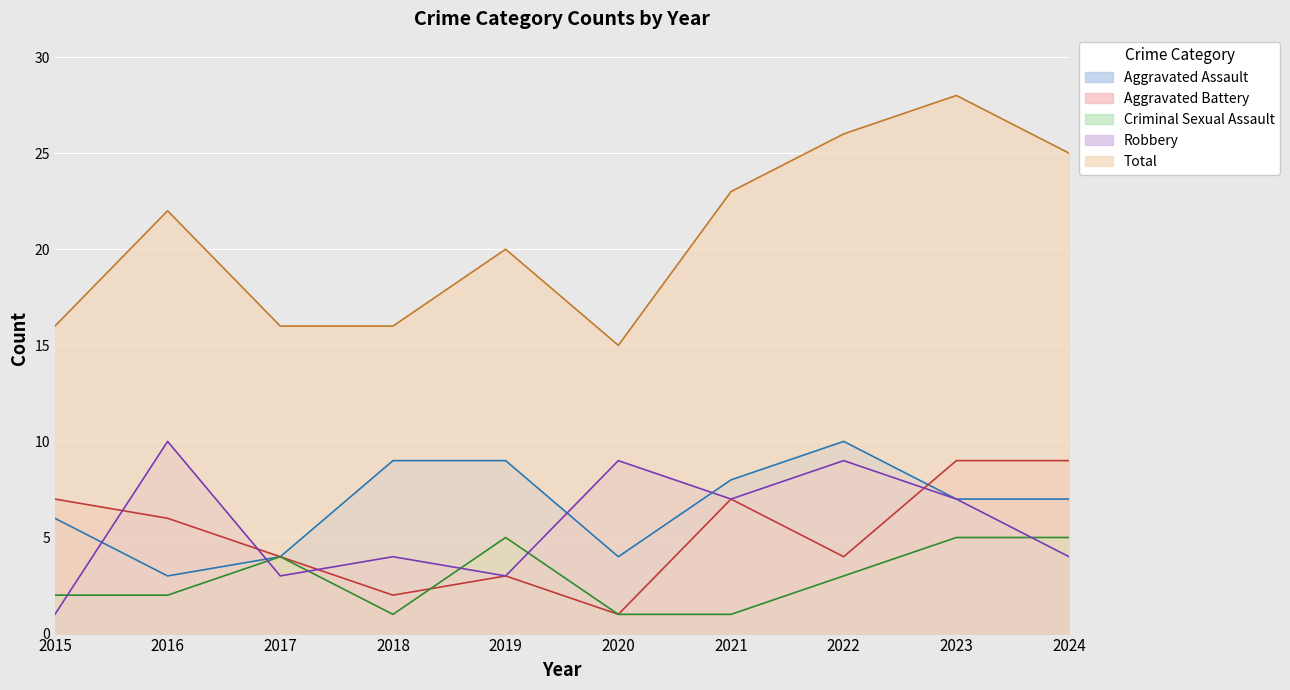

The Criminal Sexual Assault series shows 0 at 2018. True or false?

False